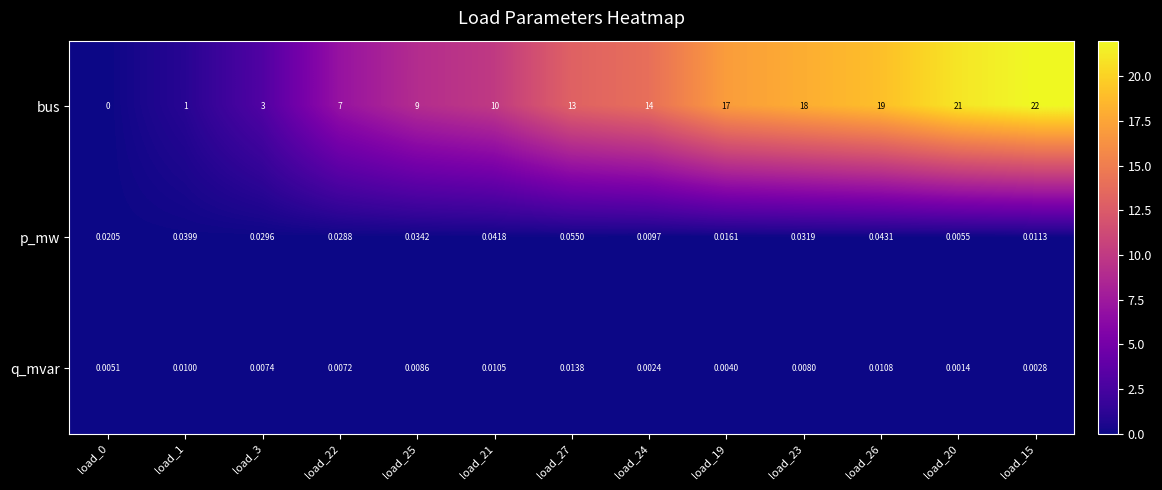

What is the greatest value displayed?

22.0